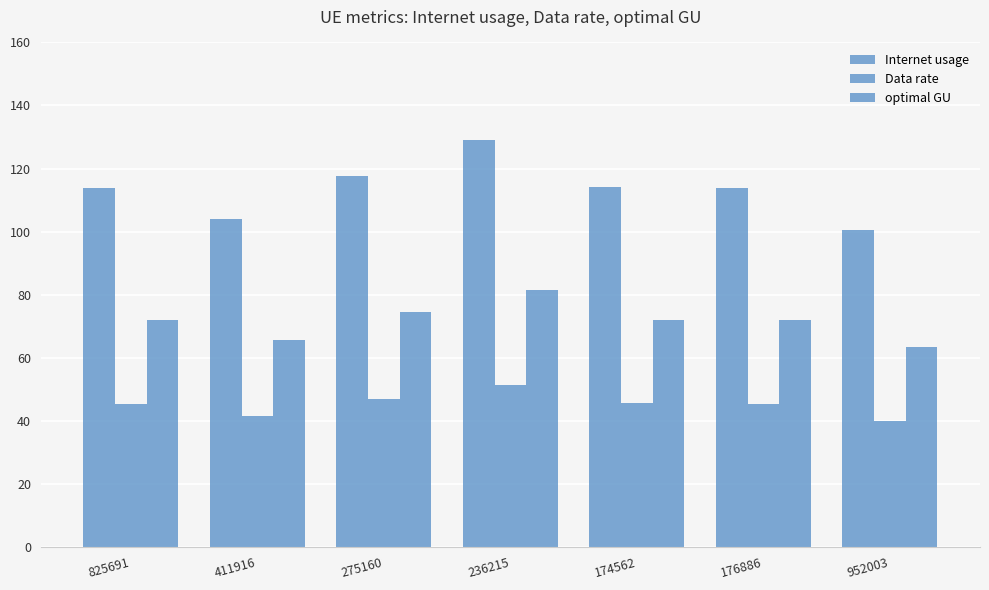

How many groups of bars are there?

7